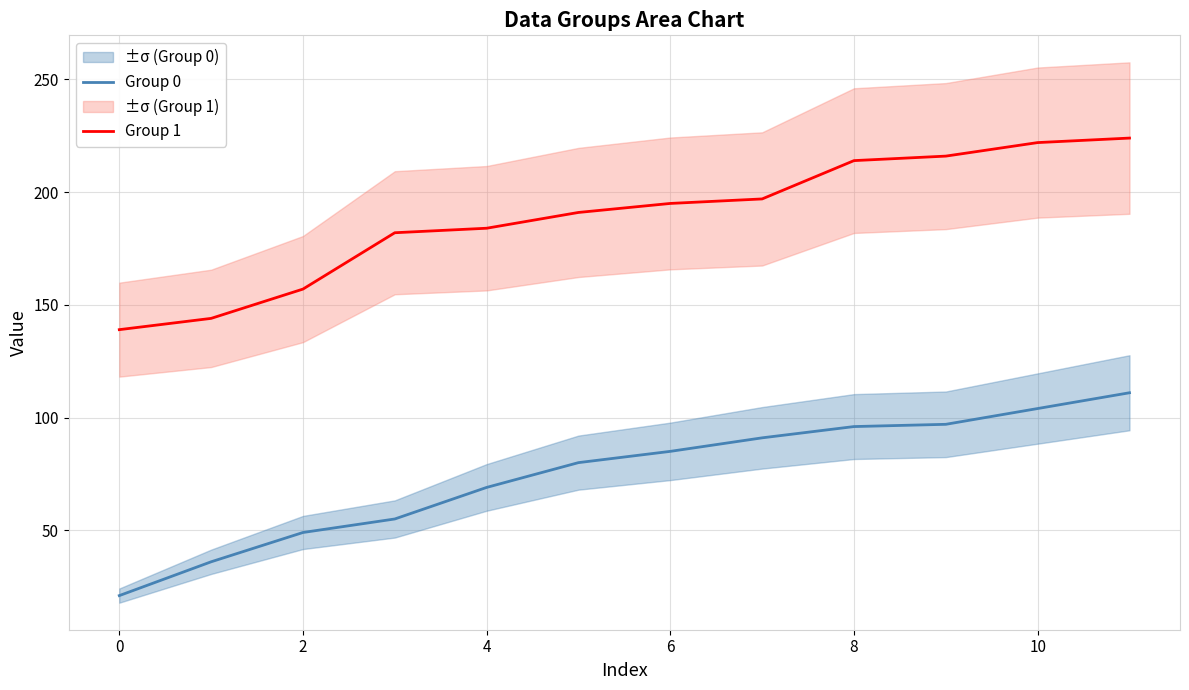

Does the chart have visible grid lines?

Yes